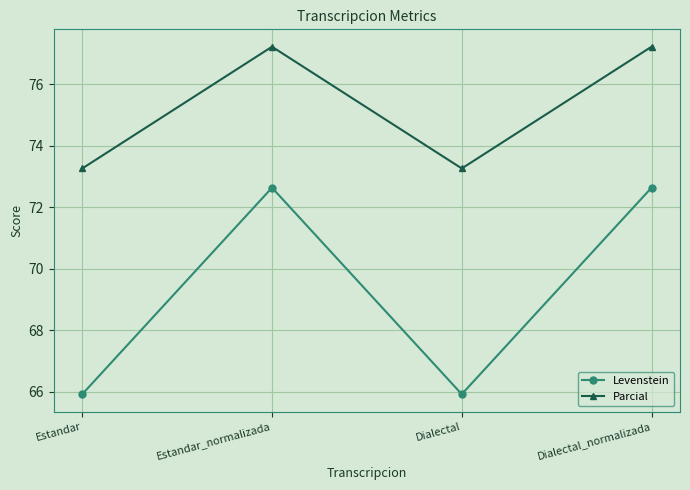

What is the total value across all series at Estandar_normalizada?

149.9